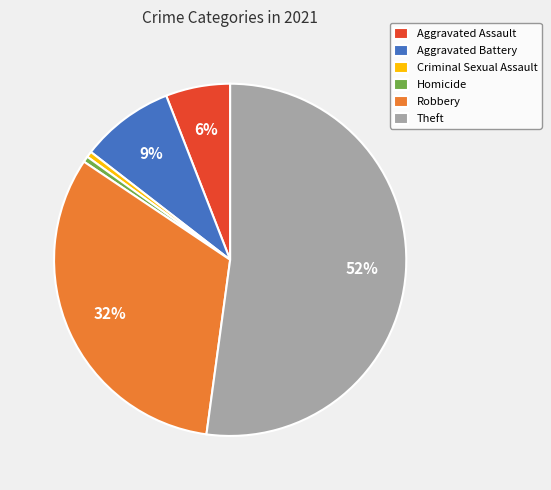

Which has a higher value, Robbery or Theft?

Theft